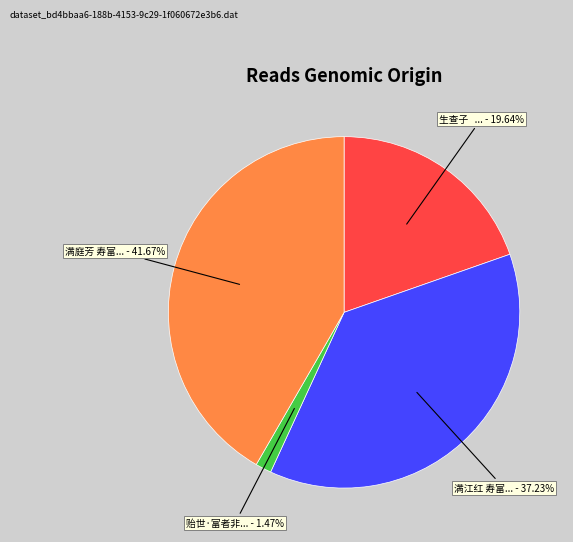

Is there a majority slice in this chart?

No